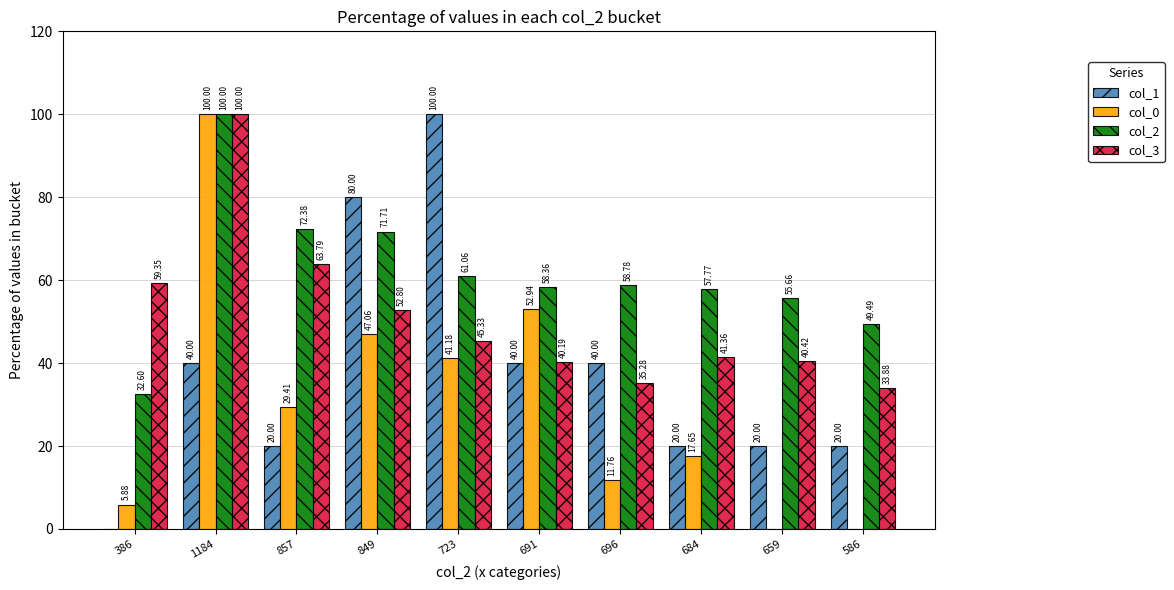

Is the value of col_0 at 857 greater than the value of col_3 at 586?

No